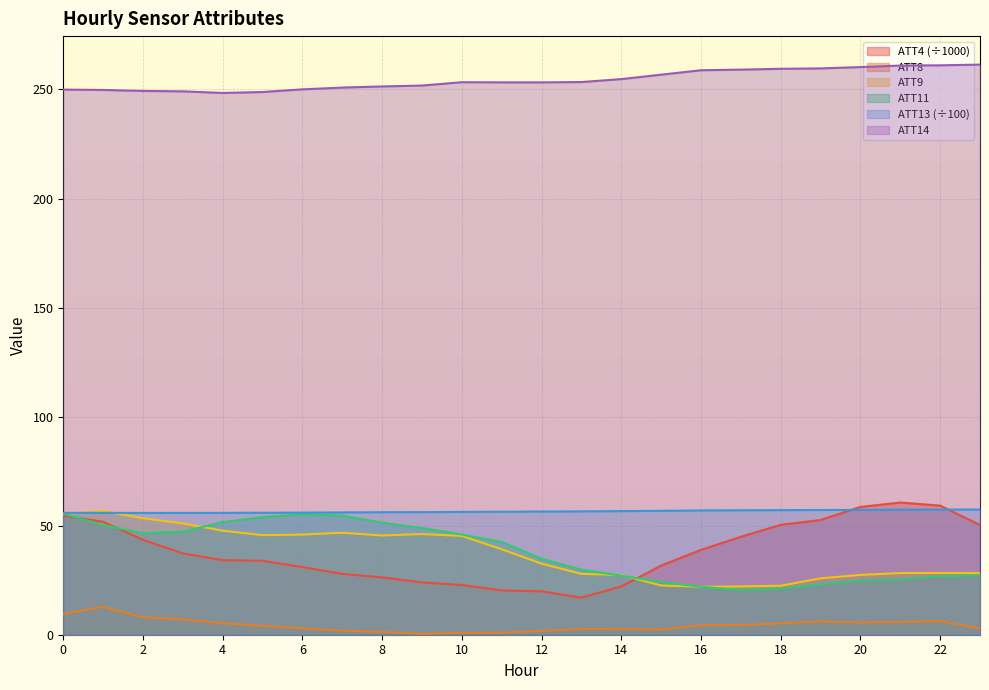

Does the chart display data point markers on the line(s)?

No